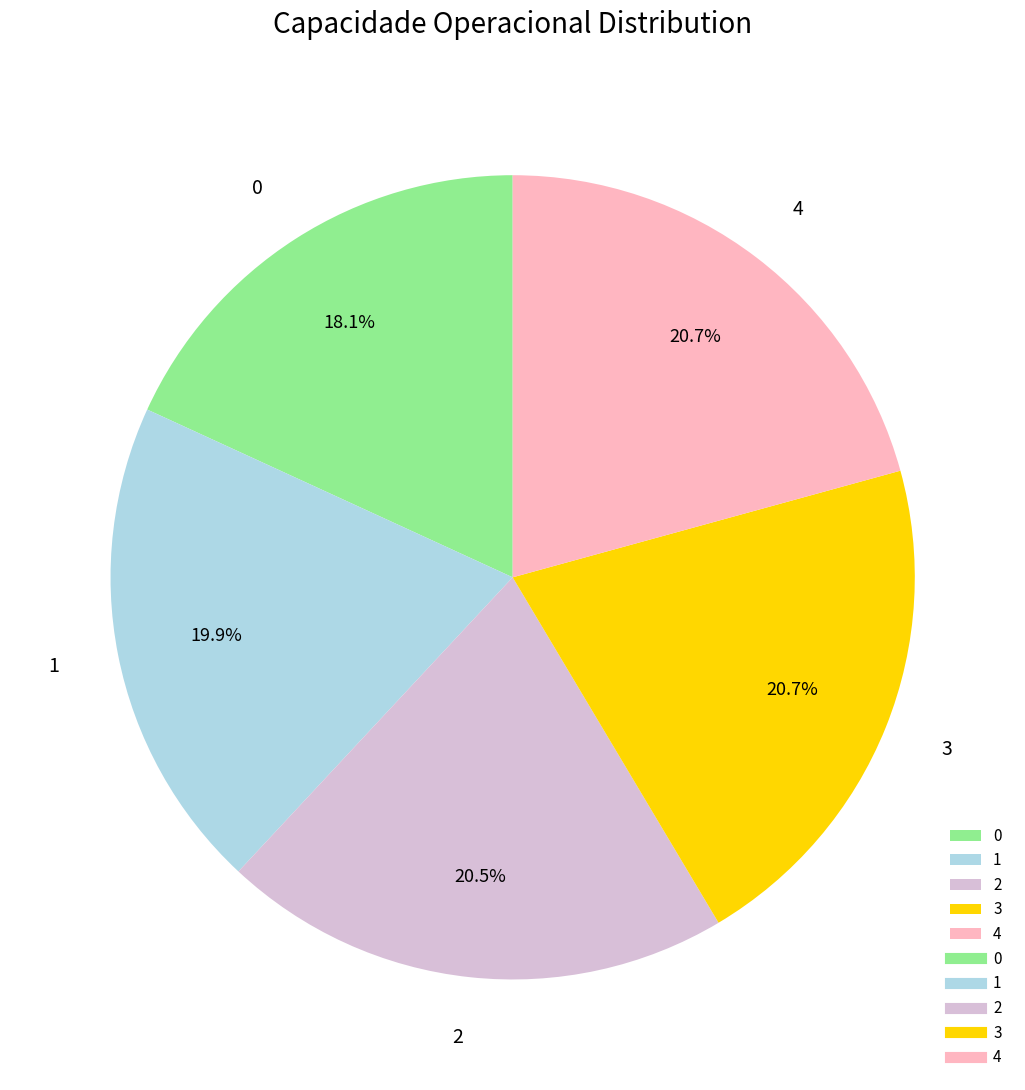

To the nearest percent, what is the difference between the 3 and 1 slice percentages?

1%